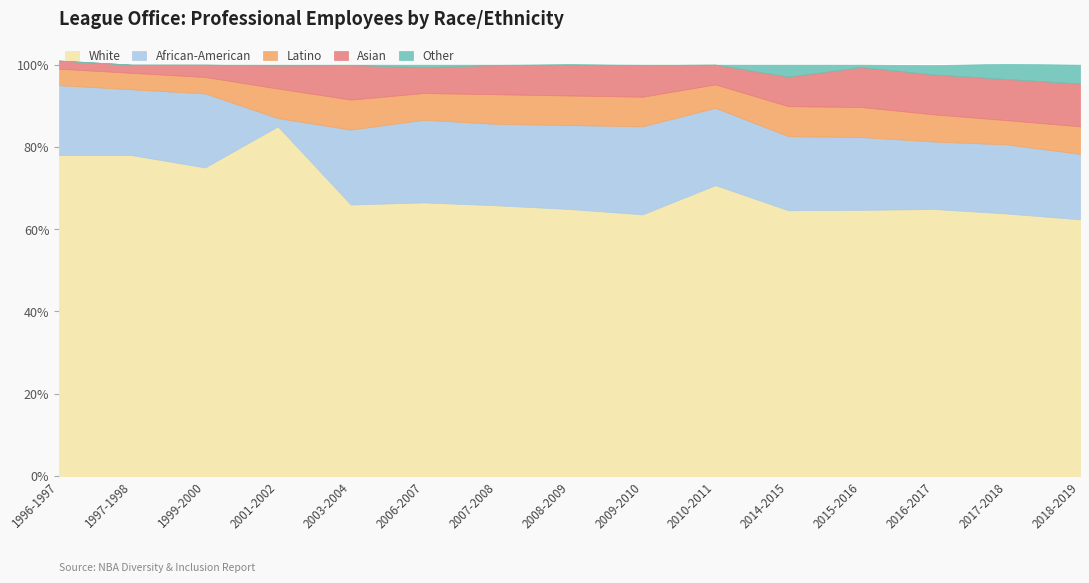

At how many categories does at least one series exceed 0?

15